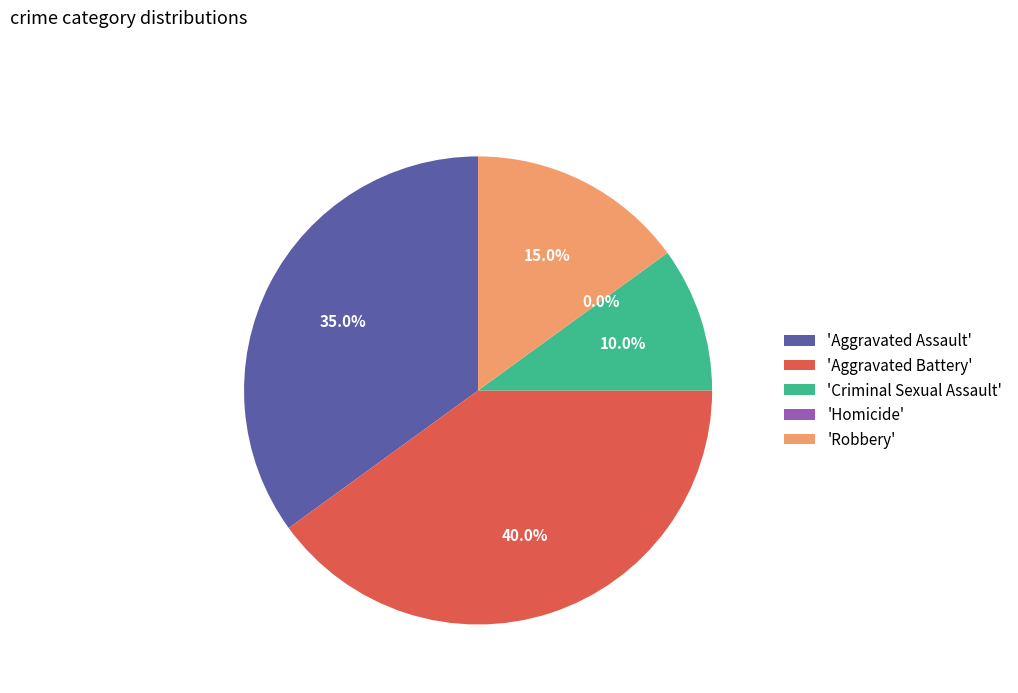

How many slices are in this pie chart?

5